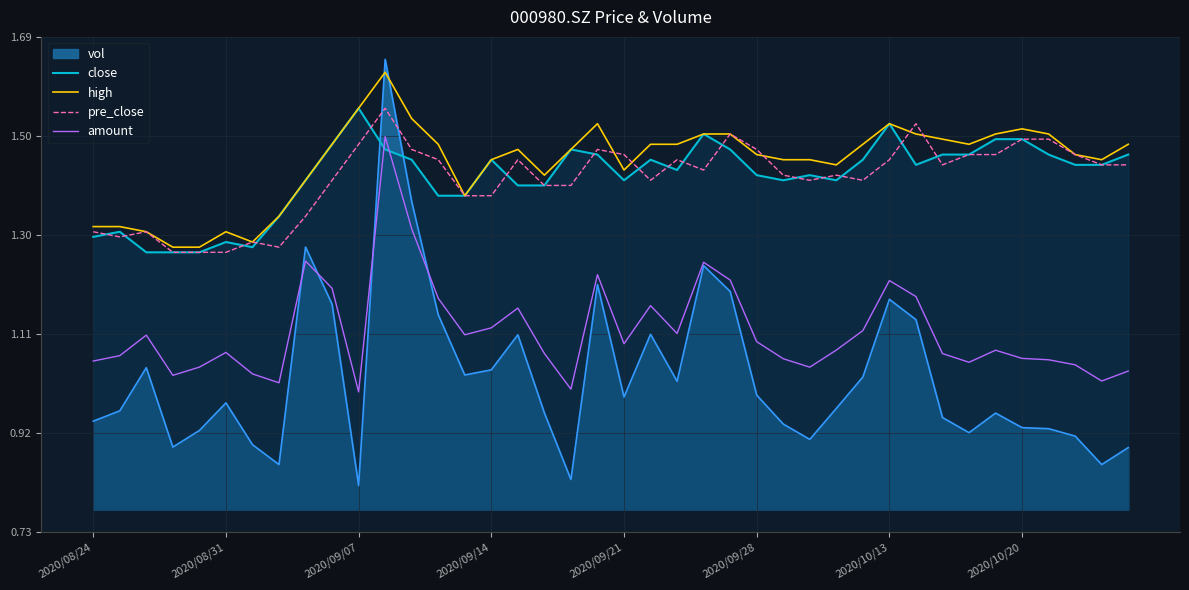

At which label does close reach its peak?

2020/09/07